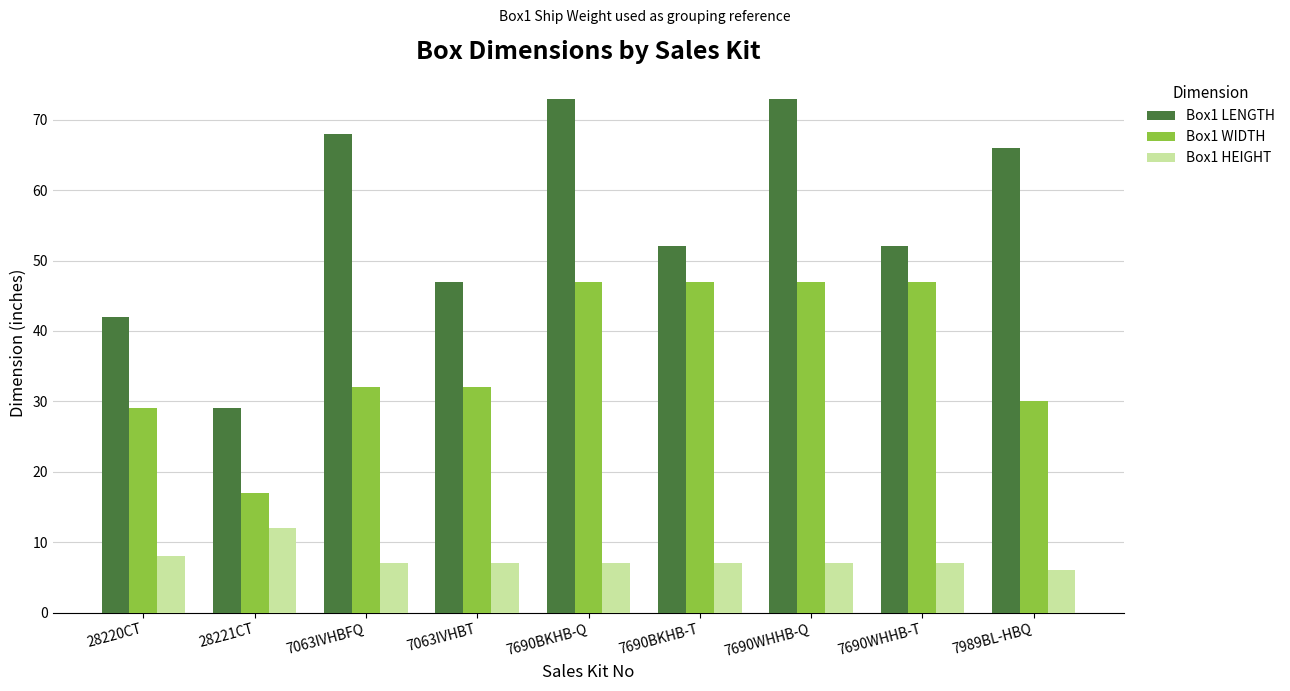

Reading left to right, what are all the values shown in this chart?

Box1 LENGTH: 42	29	68	47	73	52	73	52	66
Box1 WIDTH: 29	17	32	32	47	47	47	47	30
Box1 HEIGHT: 8	12	7	7	7	7	7	7	6